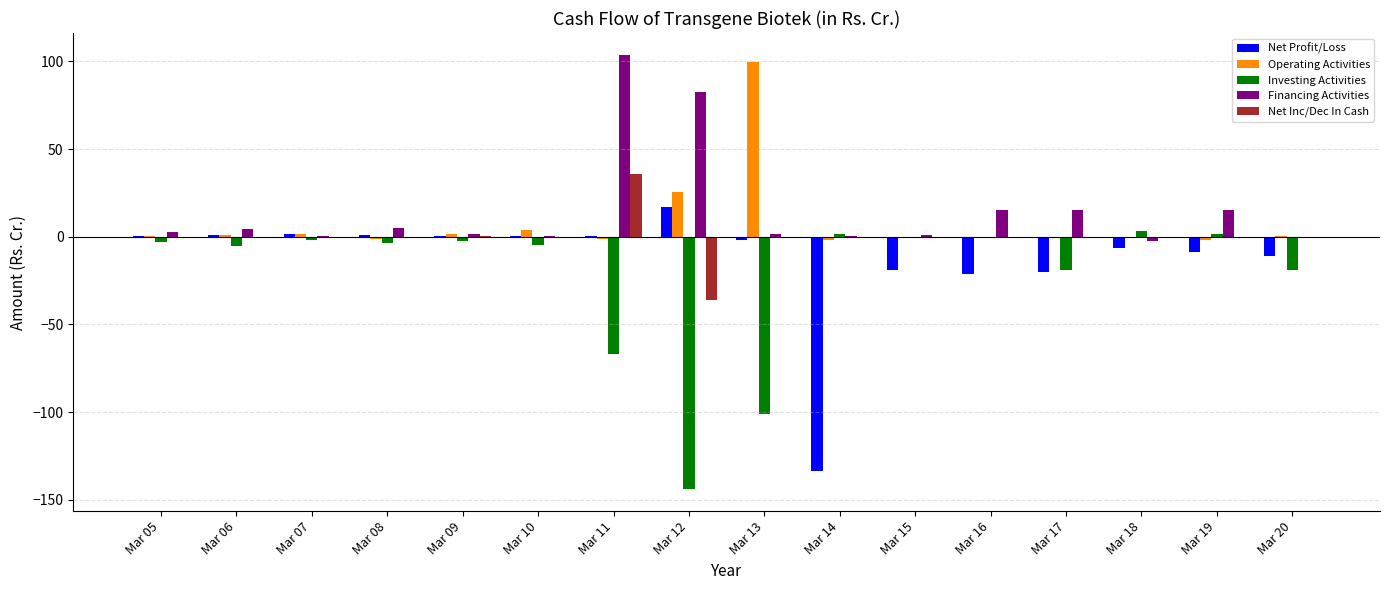

Where is Operating Activities nearest to the value 48?

Mar 12